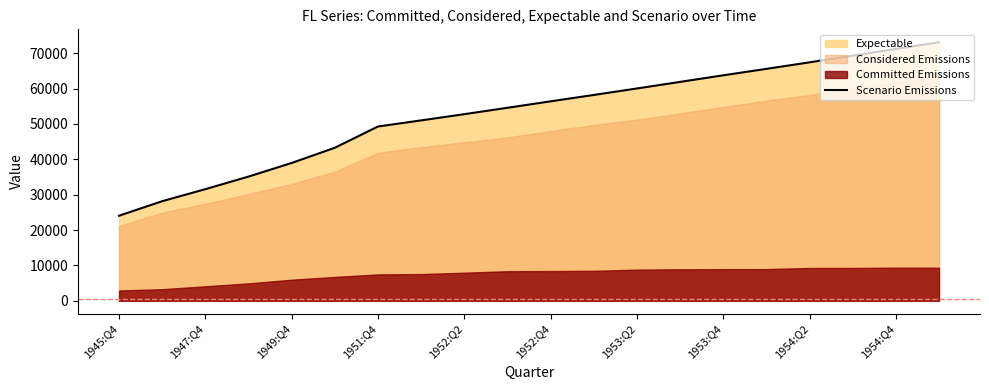

At which label does Scenario Emissions reach its minimum?

1945:Q4